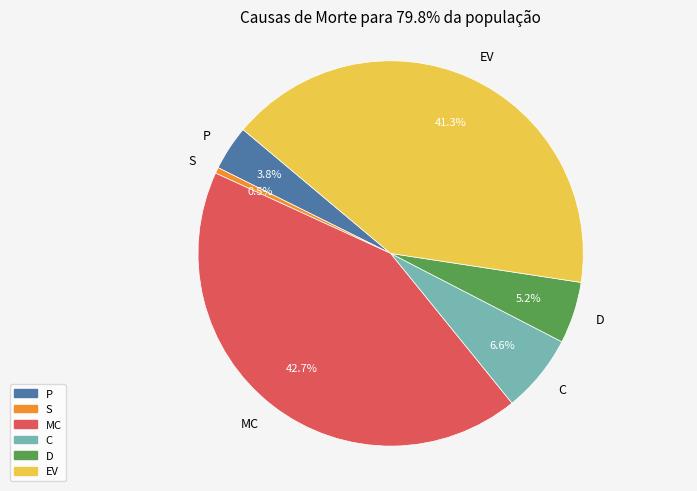

Which category has the biggest portion of the pie?

MC